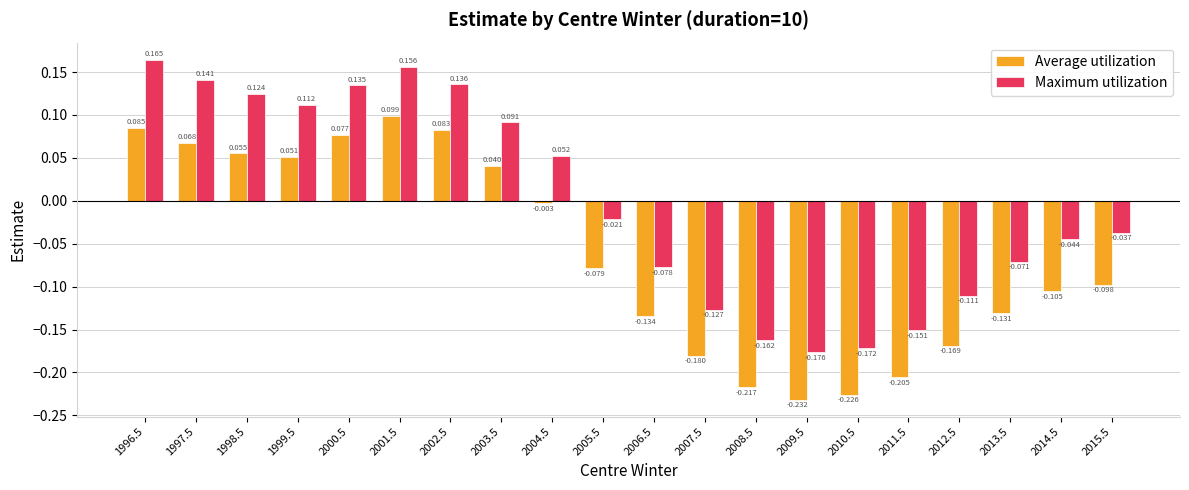

What is the label of the 1st bar from the right?

2015.5